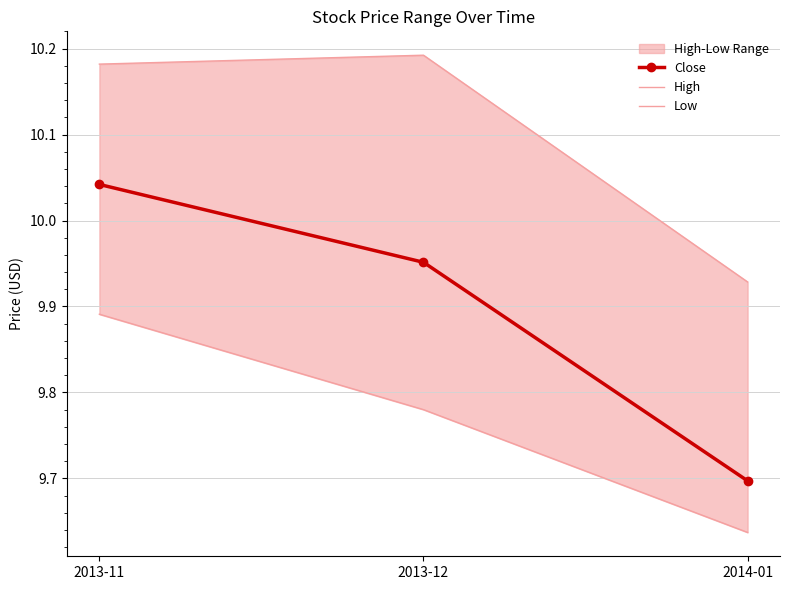

Which category has the highest value in the High series?

2013-12